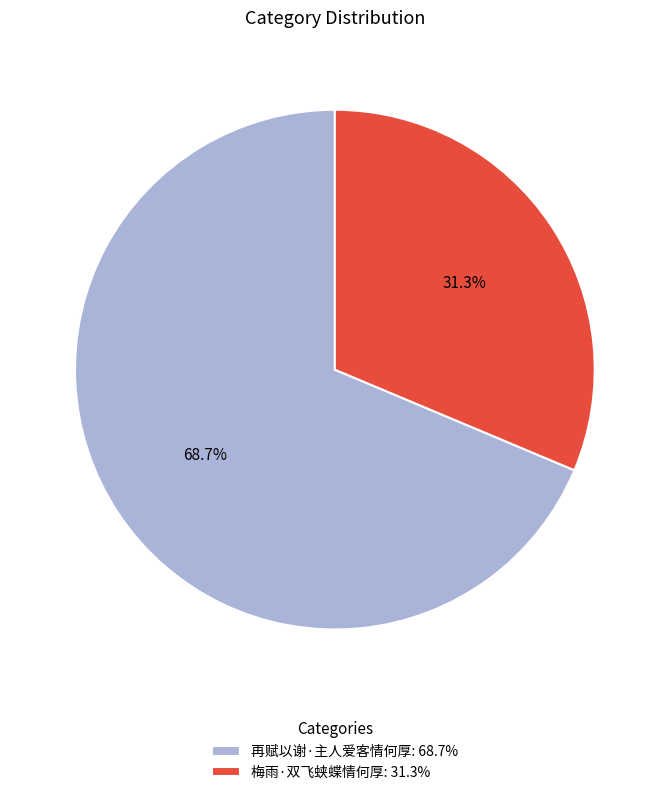

True or false: 梅雨·双飞蛱蝶情何厚 accounts for 37% of the total.

False